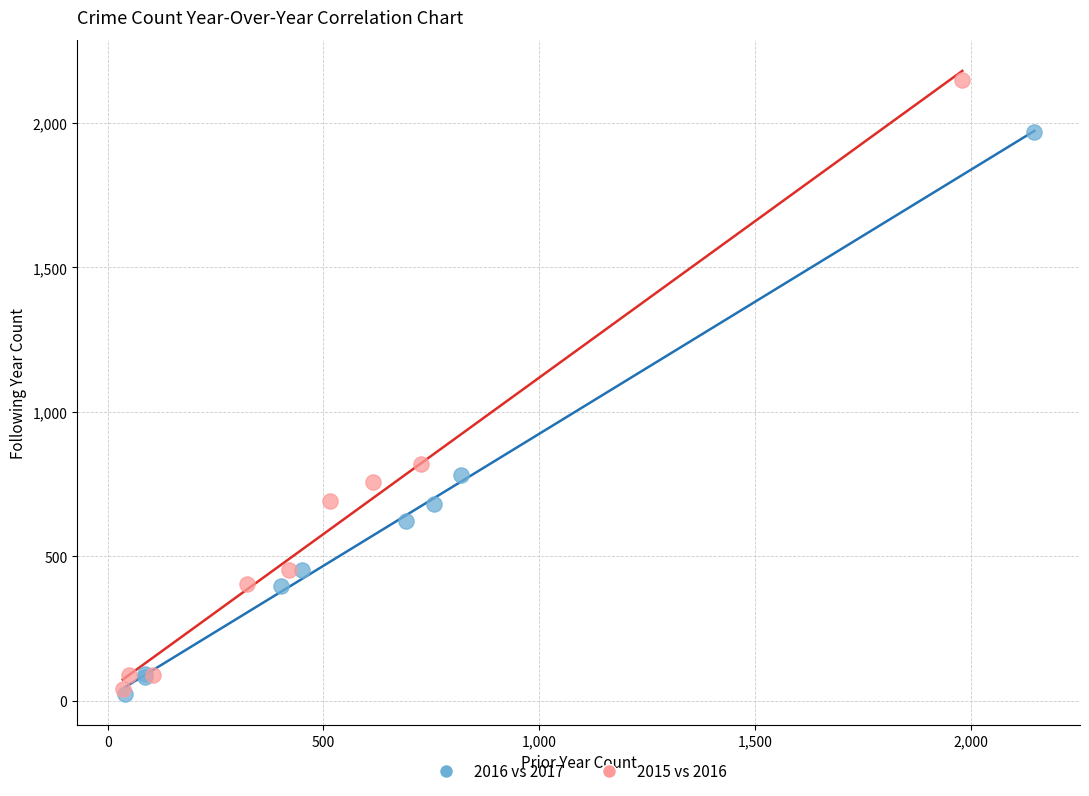

Which series has the widest spread of Y values?

2015 vs 2016